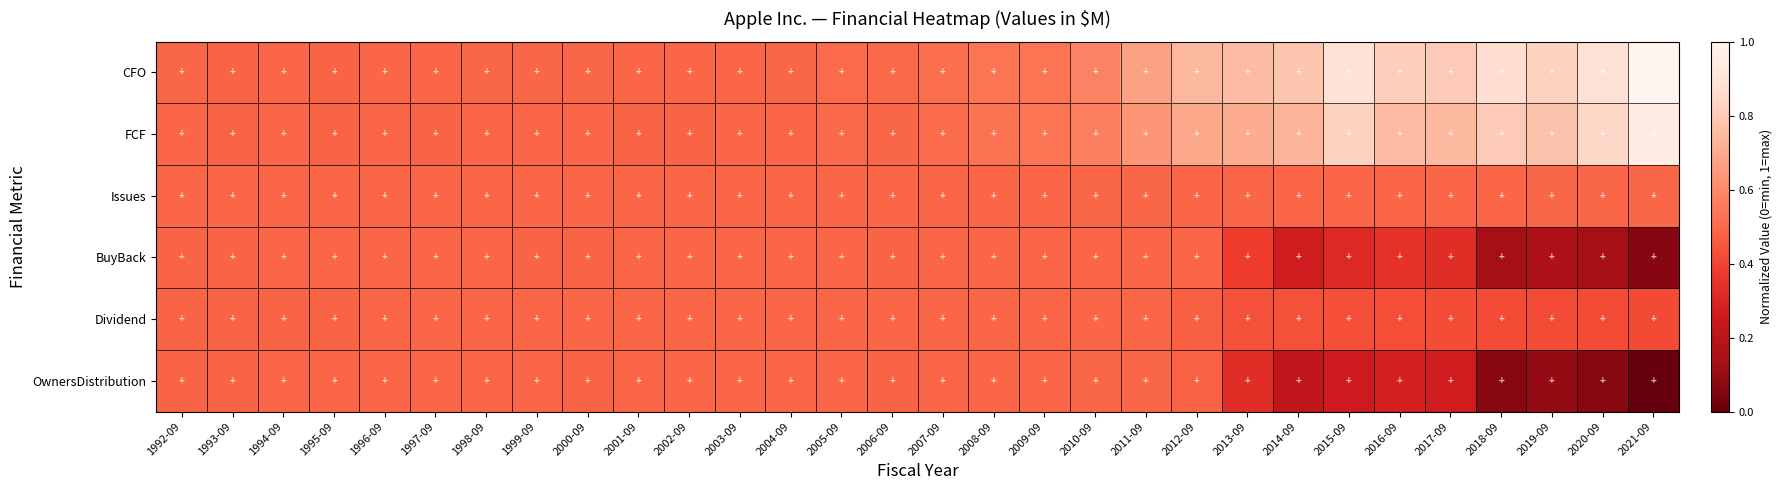

Which has a higher value, 2014-09 or 1995-09?

2014-09